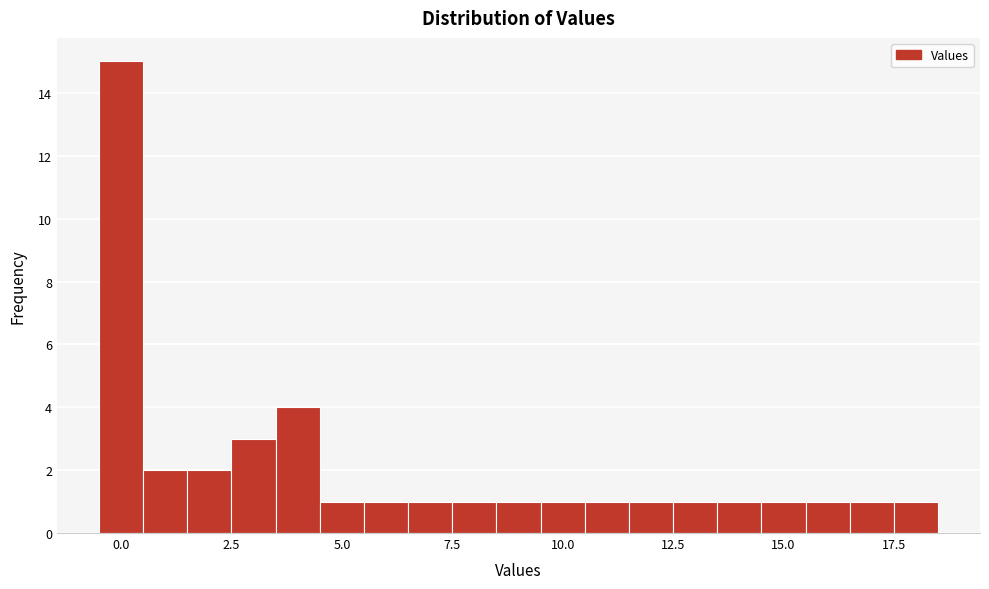

Around what value on the x-axis is the tallest bar? Give the approximate position of its centre, as read against the axis.

0.0